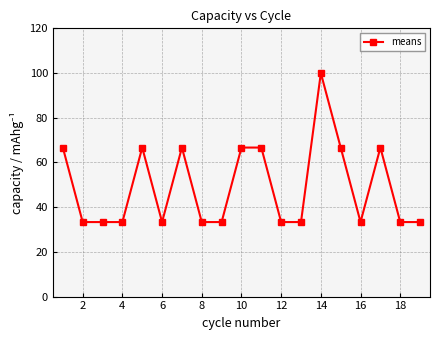

What is the maximum value shown in the chart?

100.0